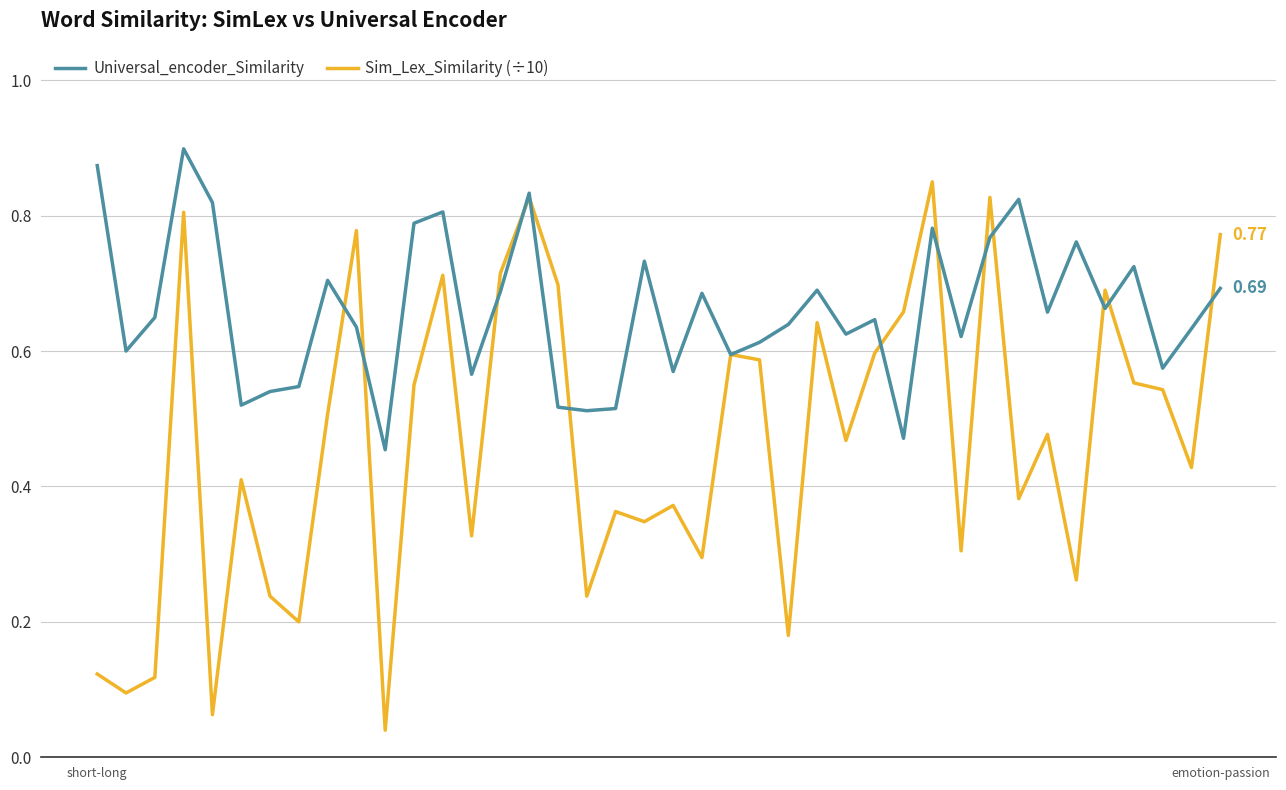

What are all the series names shown in the legend?

Universal_encoder_Similarity, Sim_Lex_Similarity (÷10)